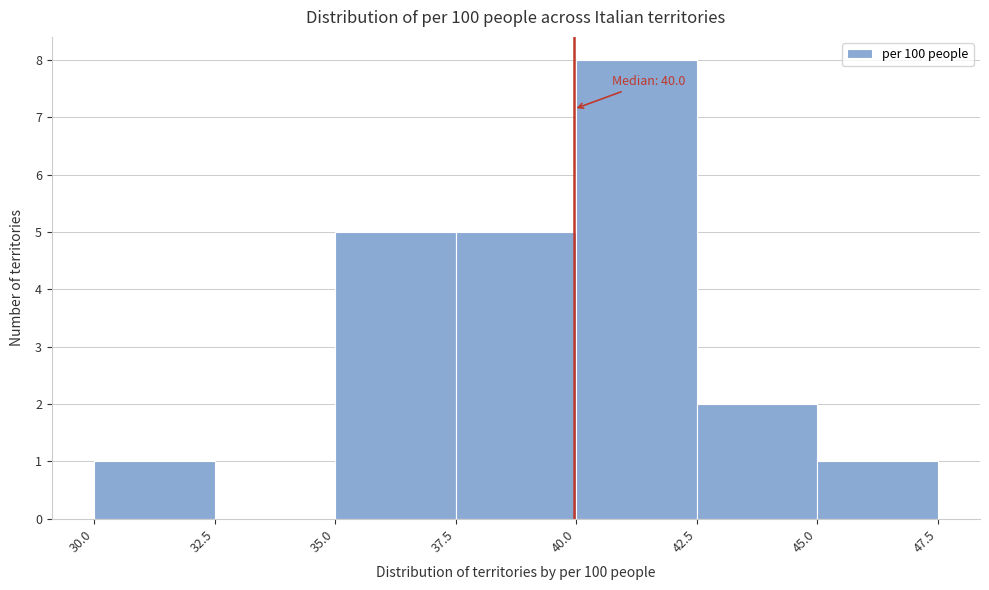

Which range on the x-axis has the tallest bar?

40.0 to 42.5